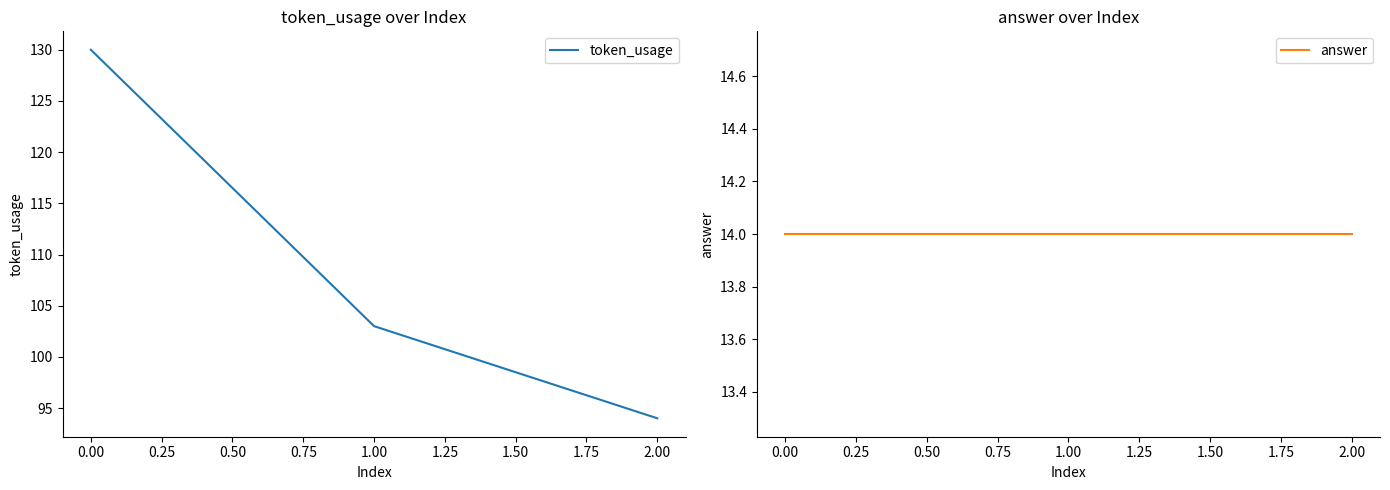

Reading right to left, extract all data points from this chart.

token_usage: 94	103	130
answer: 14	14	14